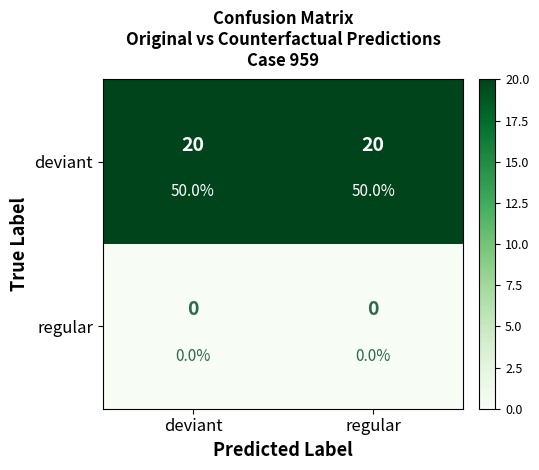

Between regular and deviant, which is larger?

regular